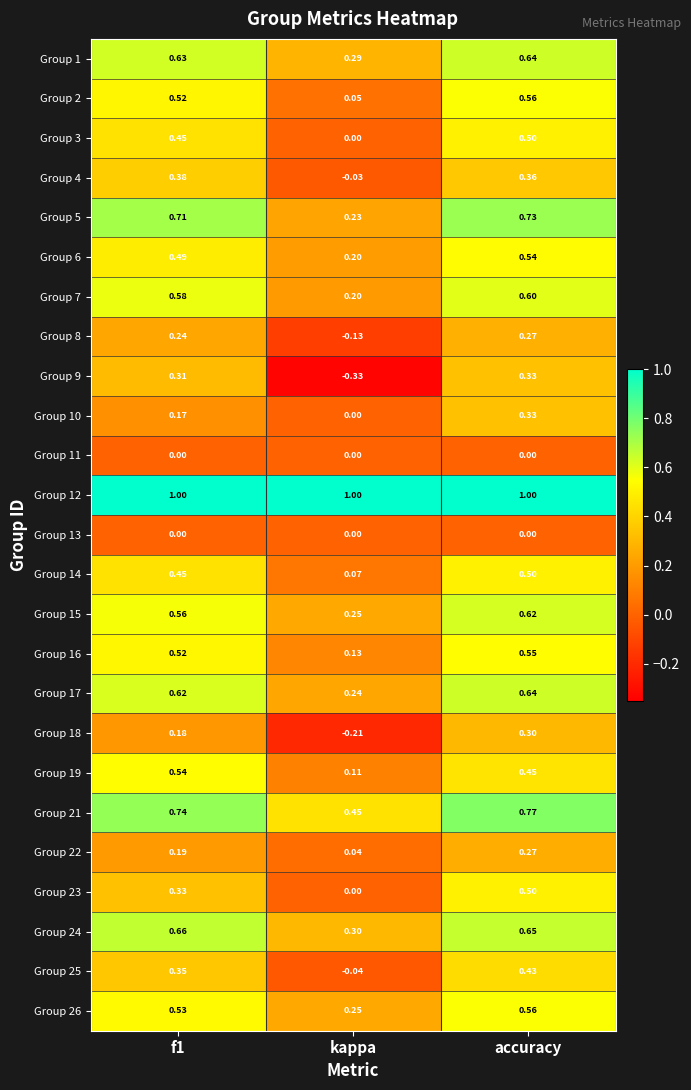

Is the value of Group 19 at kappa greater than the value of Group 15 at kappa?

No